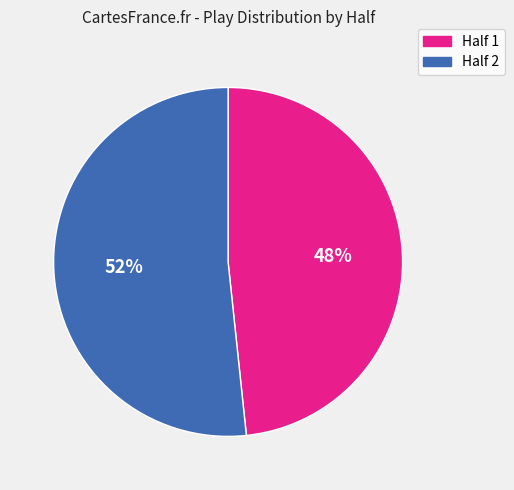

What is the smallest slice in the pie chart?

Half 1